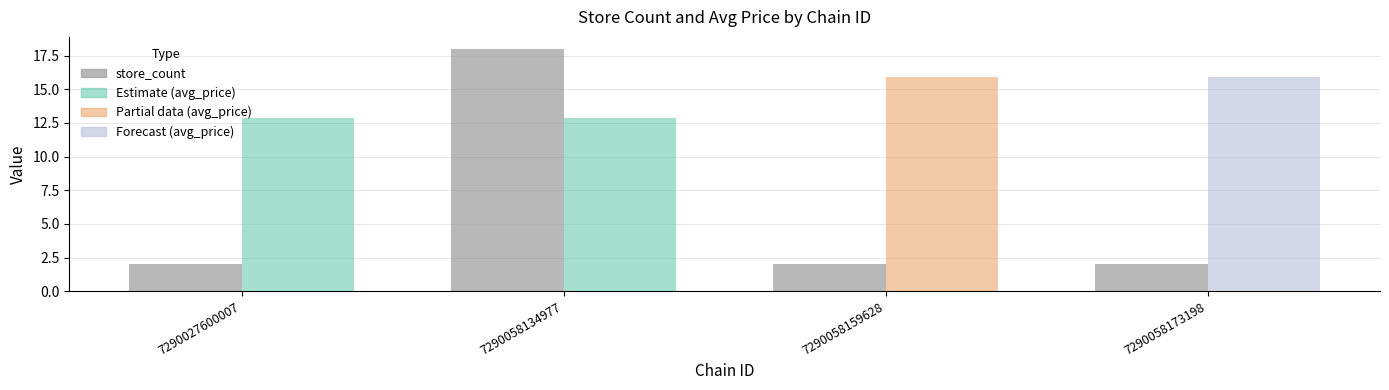

Reading right to left, extract all data points from this chart.

7290058173198=2	7290058159628=2	7290058134977=18	7290027600007=2